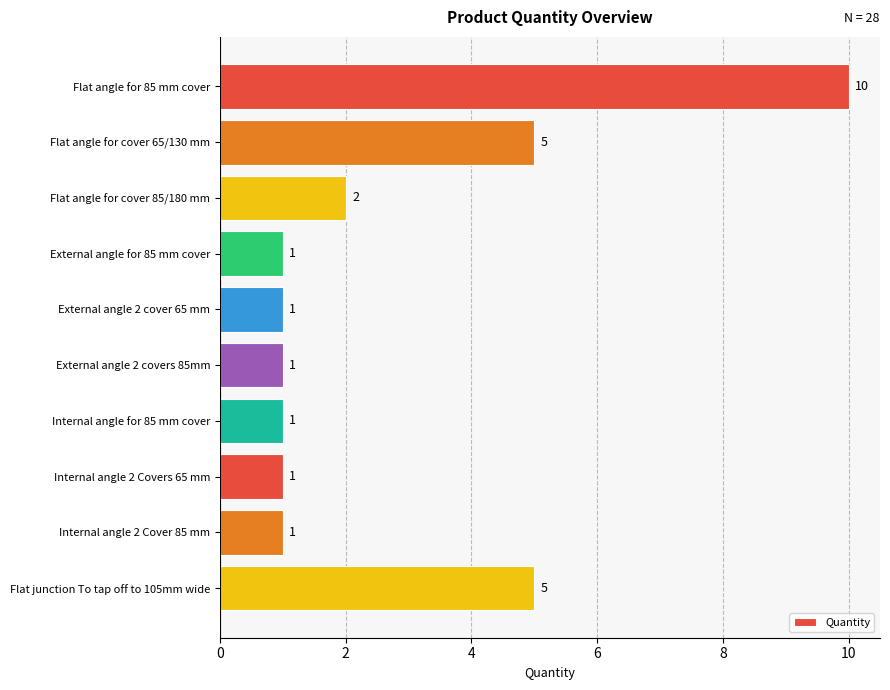

What is the ratio of the value at Flat angle for 85 mm cover to the value at External angle 2 covers 85mm?

10.0